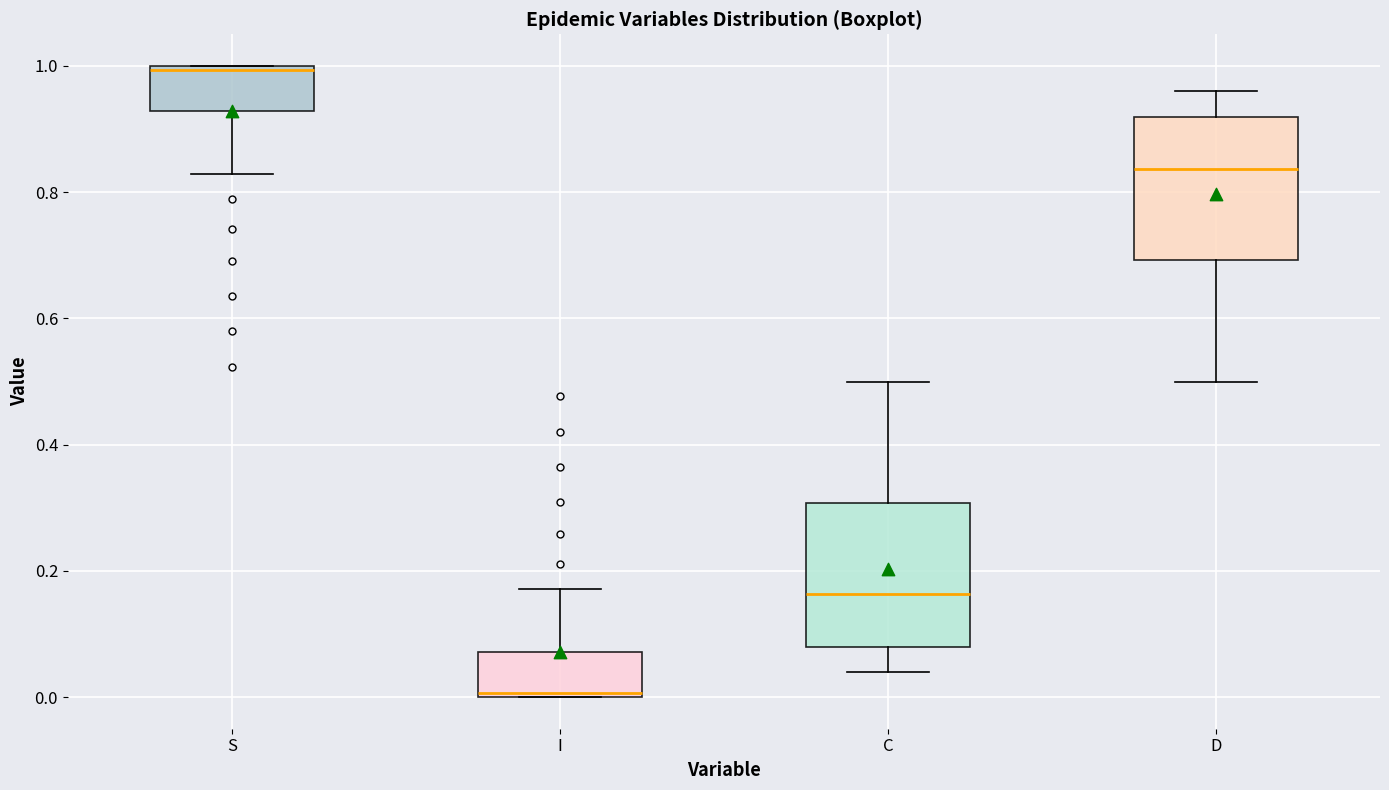

Which box's median line is the highest?

S